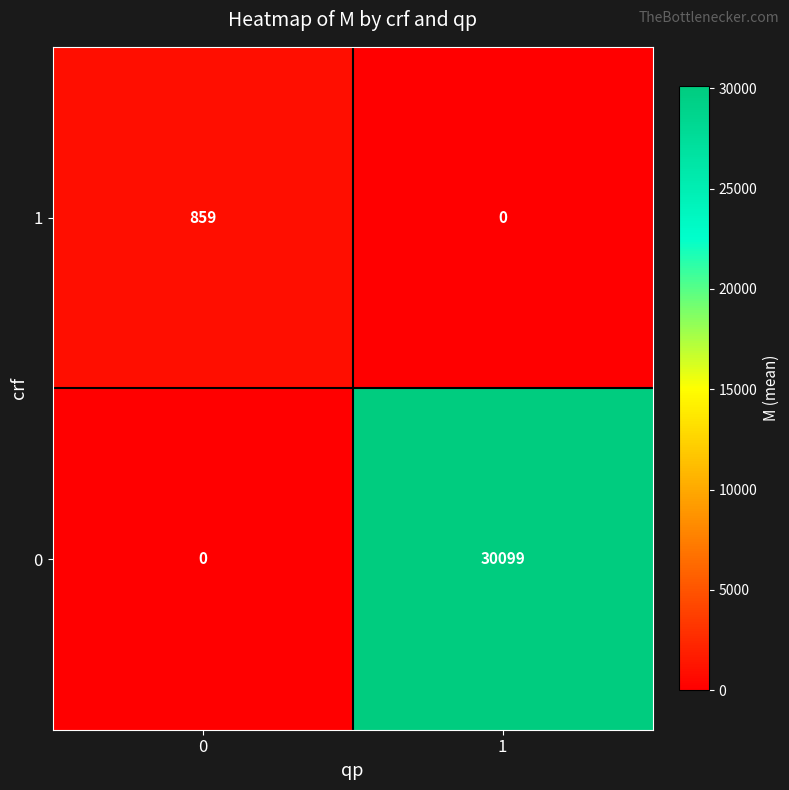

Which series has the widest spread of values?

0